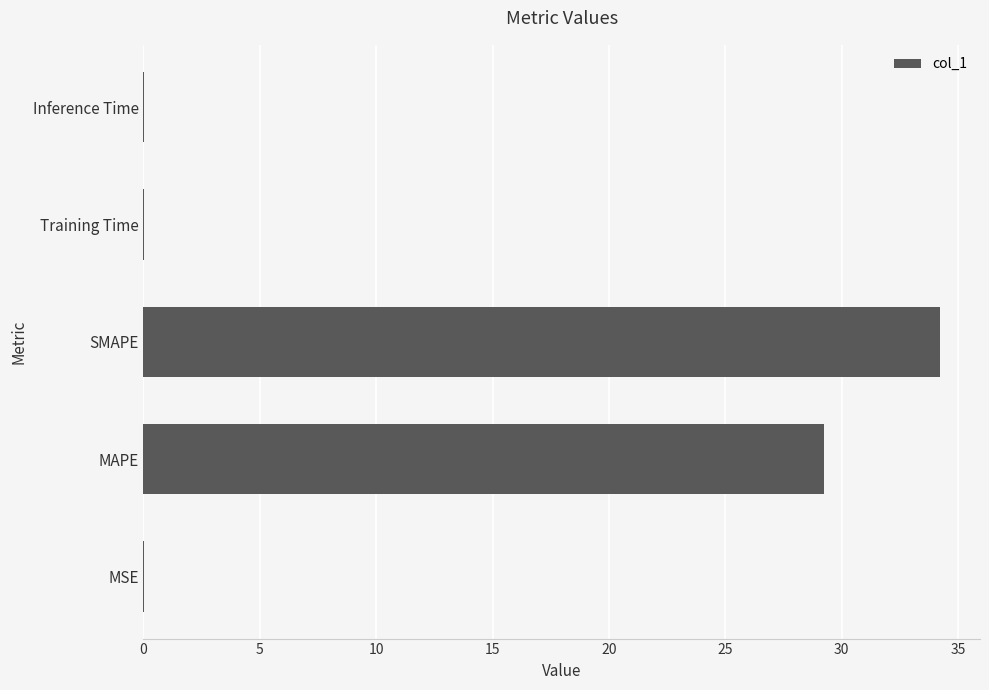

The chart shows a value of 29.2 at MAPE. True or false?

True